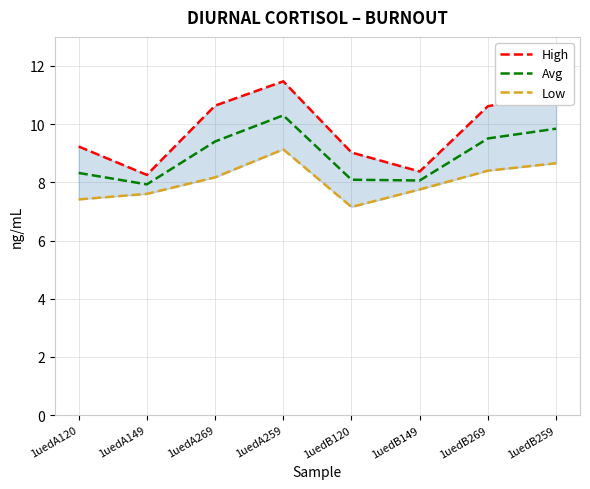

What is the average value of the High series?

9.8